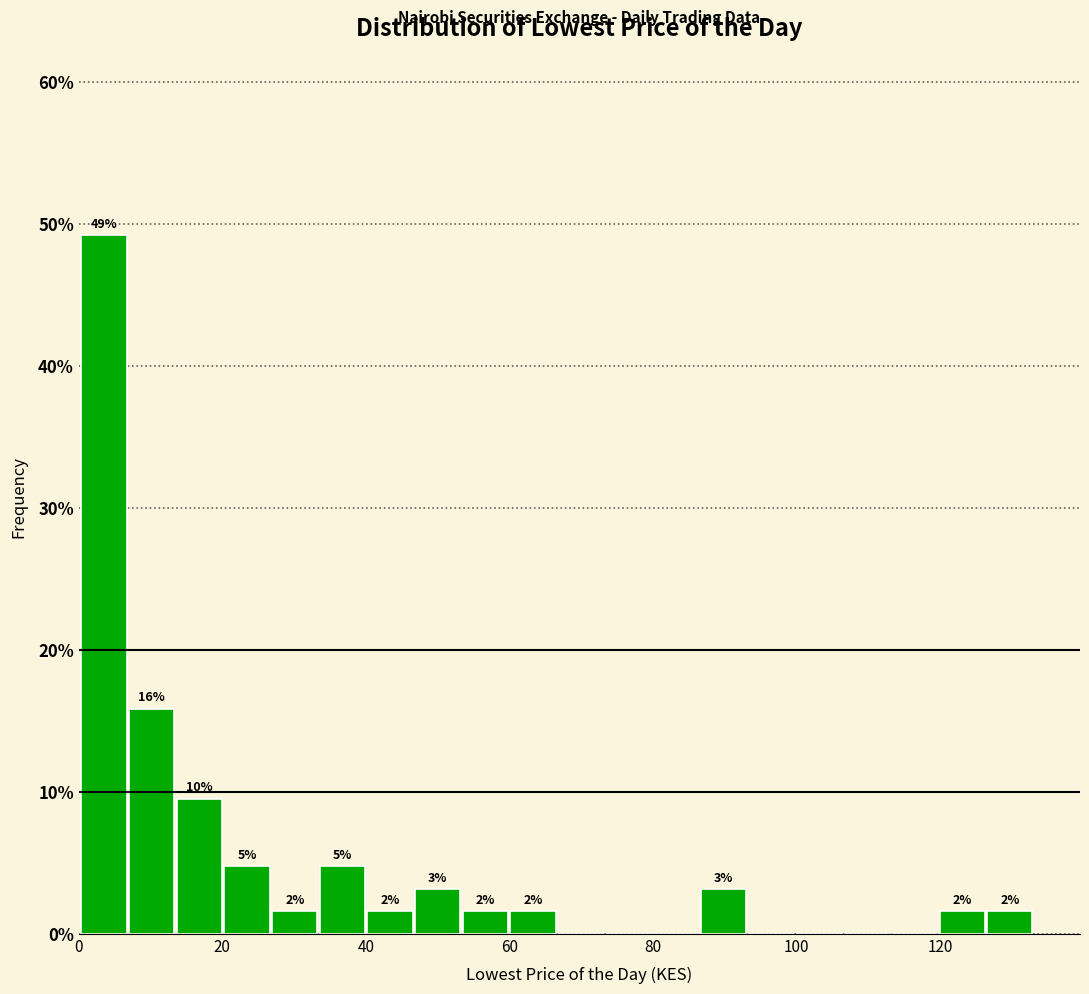

Around what value on the x-axis is the tallest bar? Give the approximate position of its centre, as read against the axis.

4